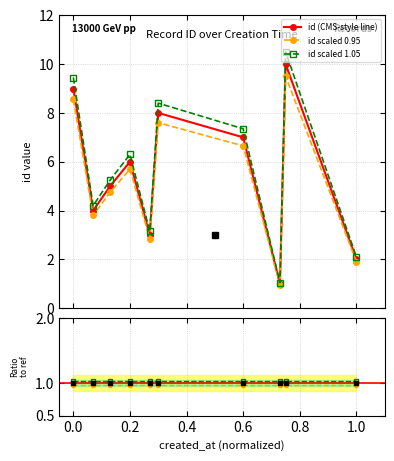

What is the maximum value for id scaled 1.05?

10.5